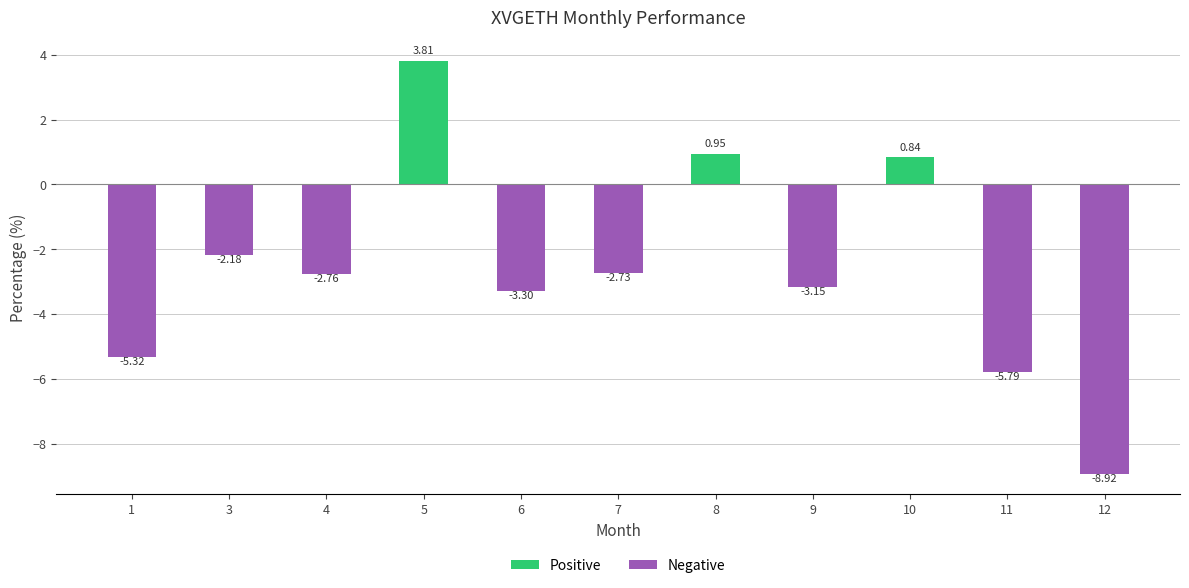

What are all the series names shown in the legend?

Positive, Negative